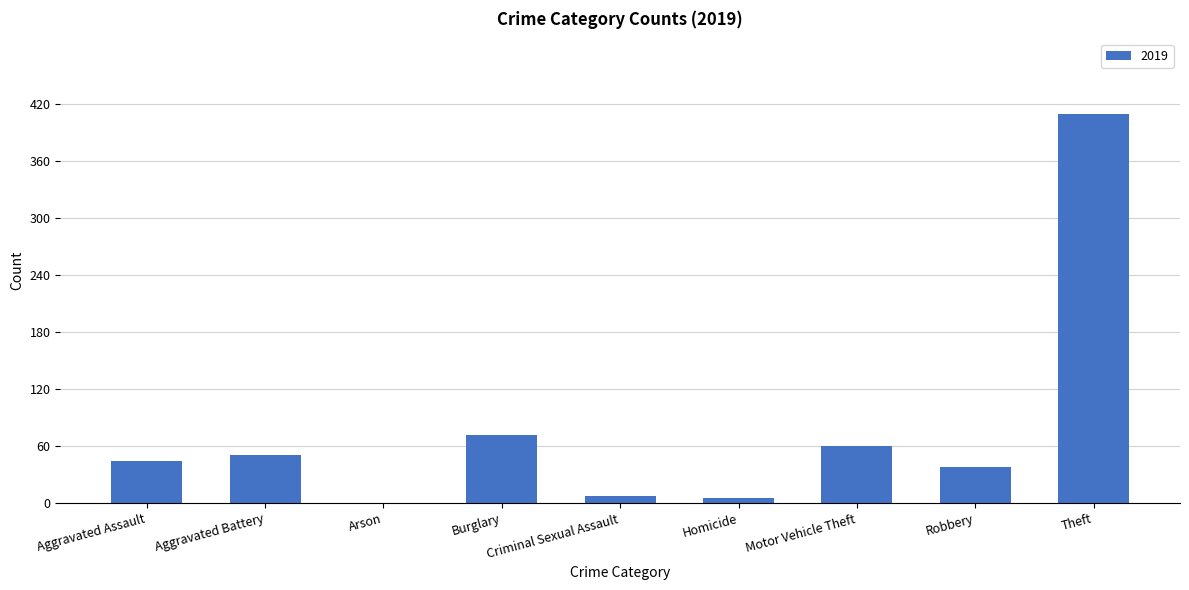

Which category has the highest value across all series?

Theft